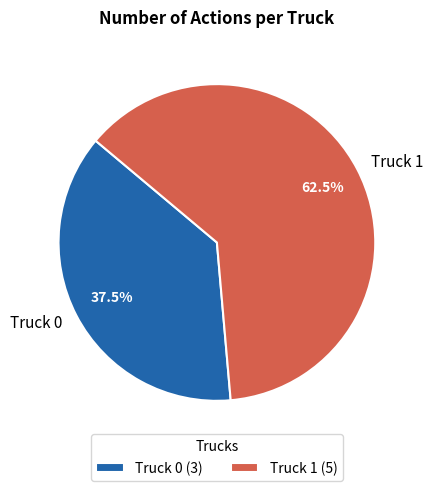

Approximately how many times larger is the value at Truck 0 compared to Truck 1?

0.6